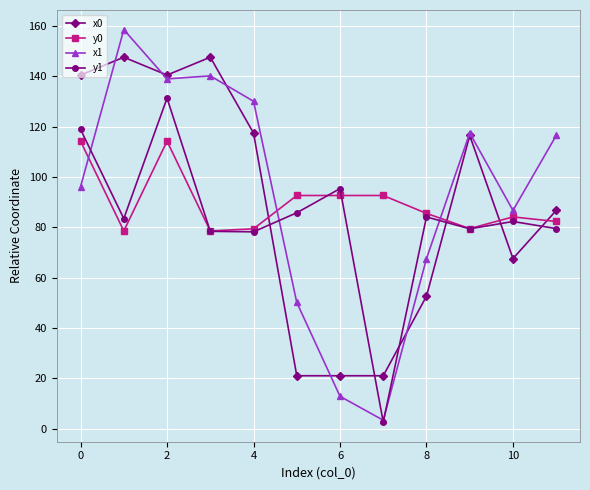

Does the chart have visible grid lines?

Yes